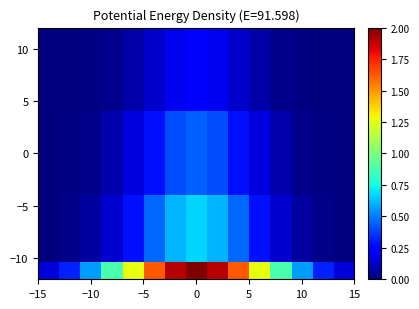

At how many categories does at least one series exceed 1?

7